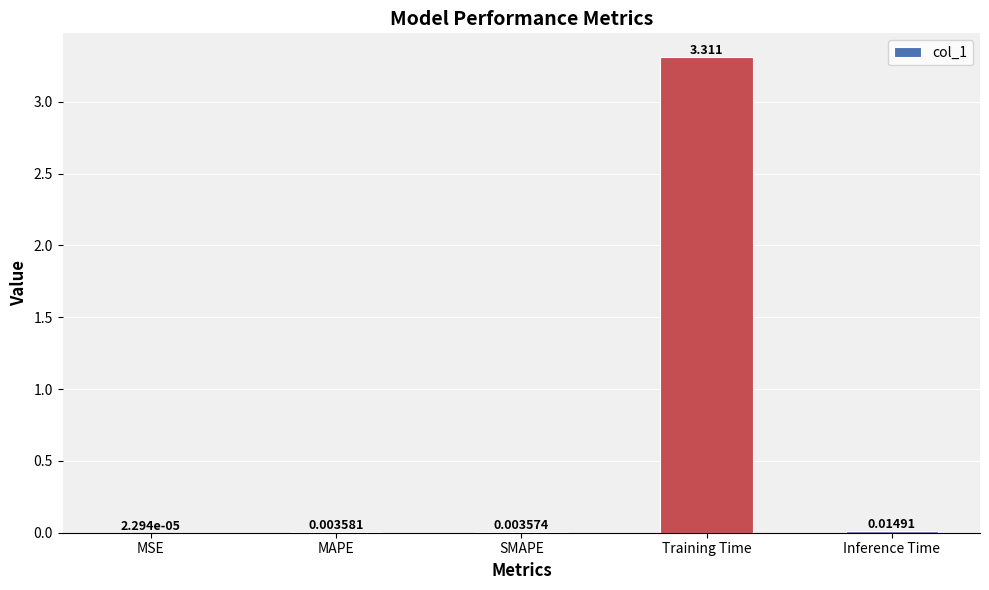

What is the greatest value displayed?

3.3